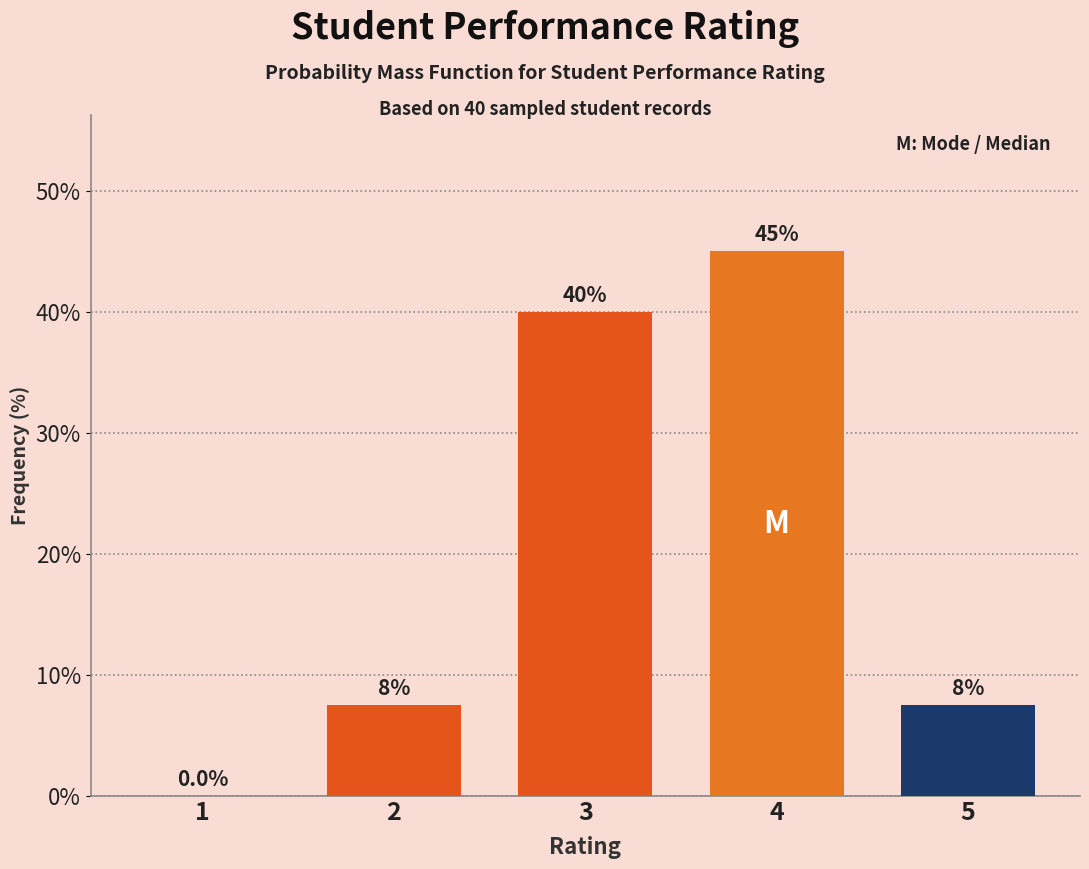

Reading left to right, extract all data points from this chart.

1=0.0	2=7.5	3=40.0	4=45.0	5=7.5